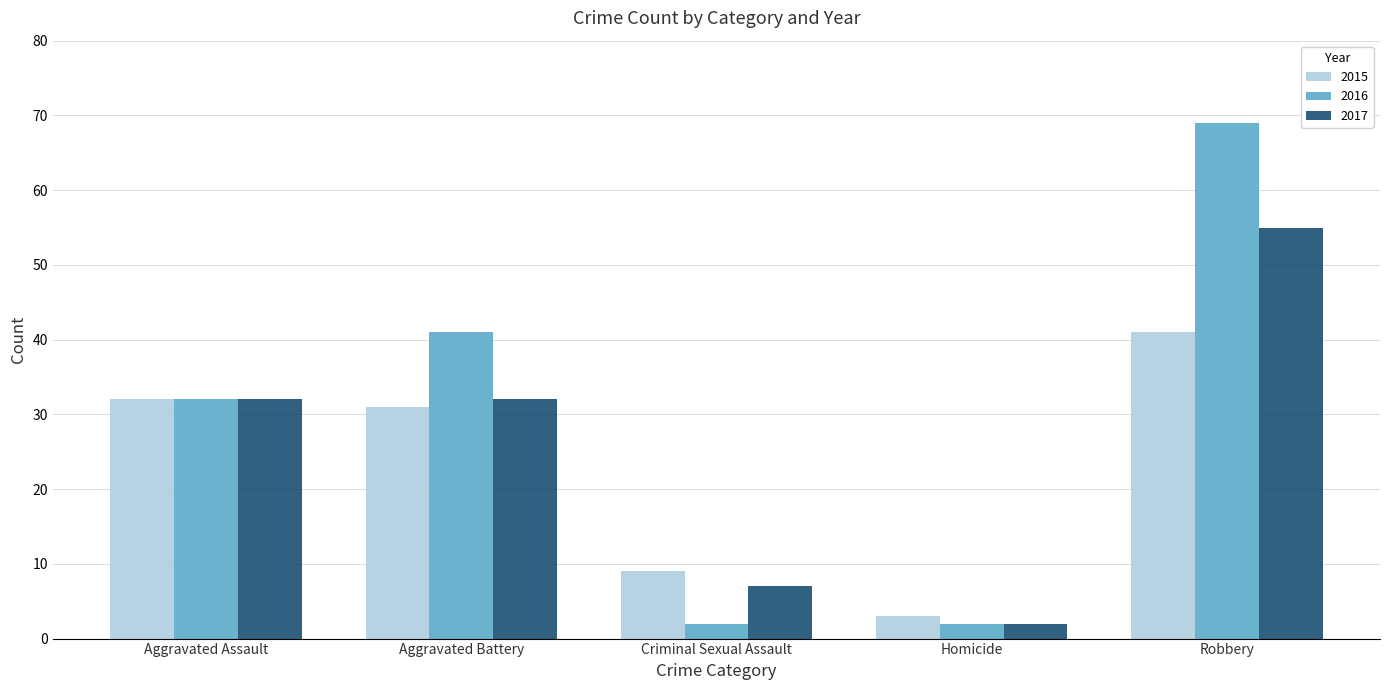

What is the label of the 5th bar from the left?

Robbery